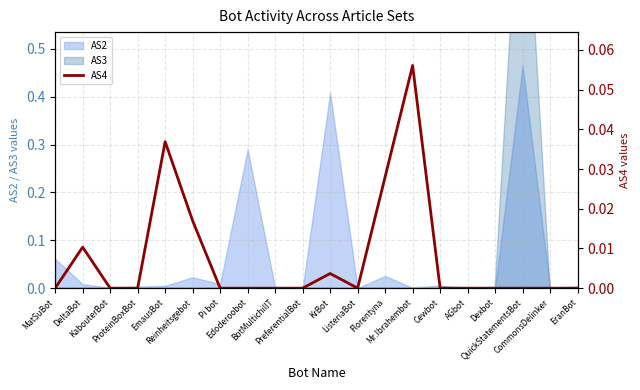

Does the chart have visible grid lines?

Yes